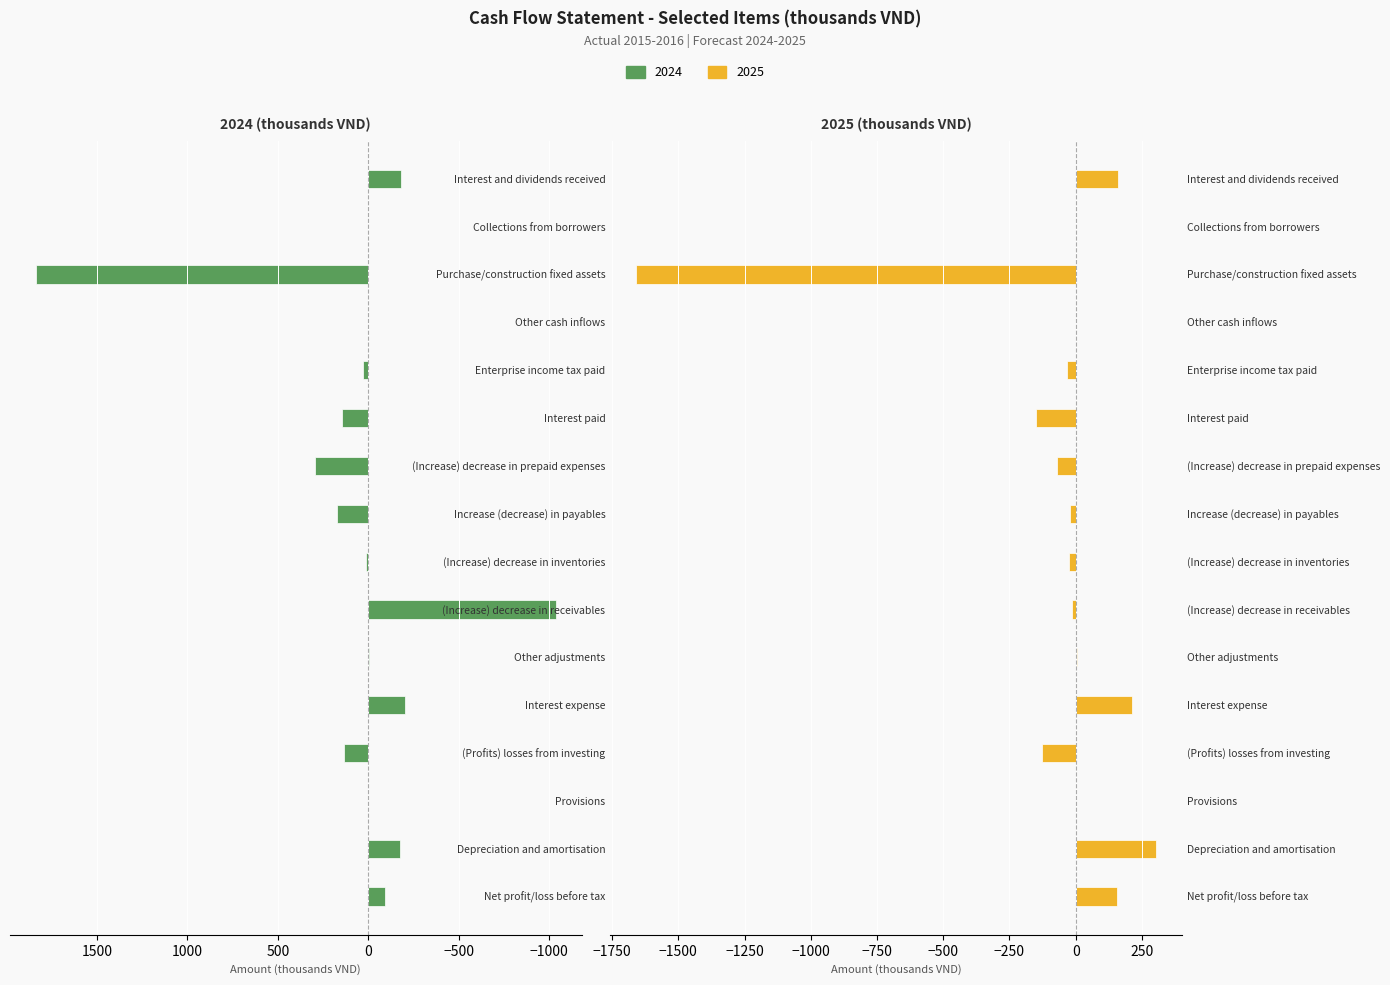

What is the difference between the second highest and minimum values in the 2024 series?

1331.3